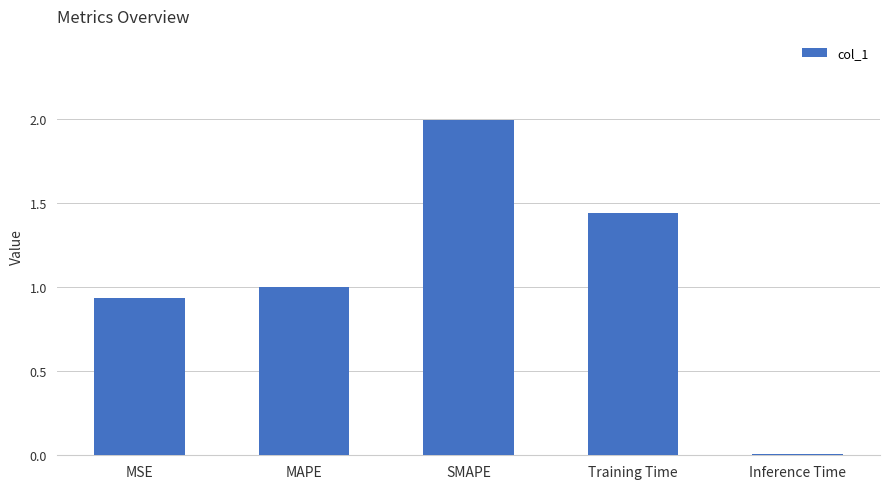

Which has a higher value, SMAPE or MSE?

SMAPE